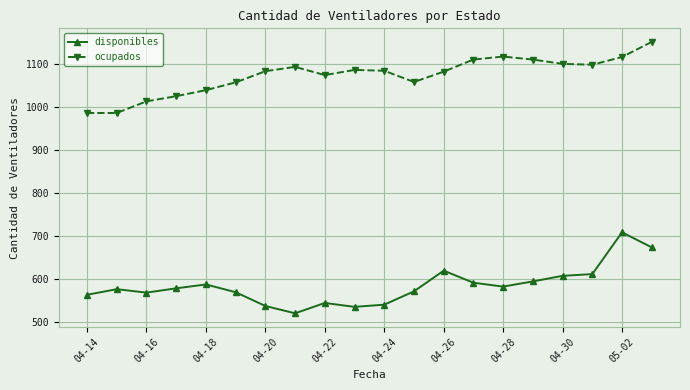

What is the value of the disponibles point at the 13th from the left?

620